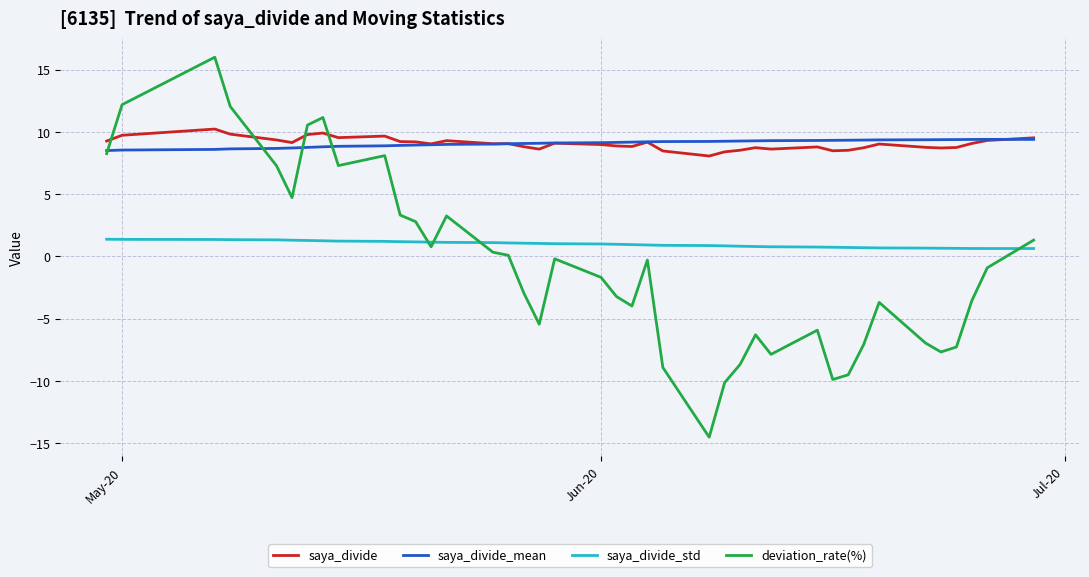

Which series has the largest range (max minus min)?

deviation_rate(%)